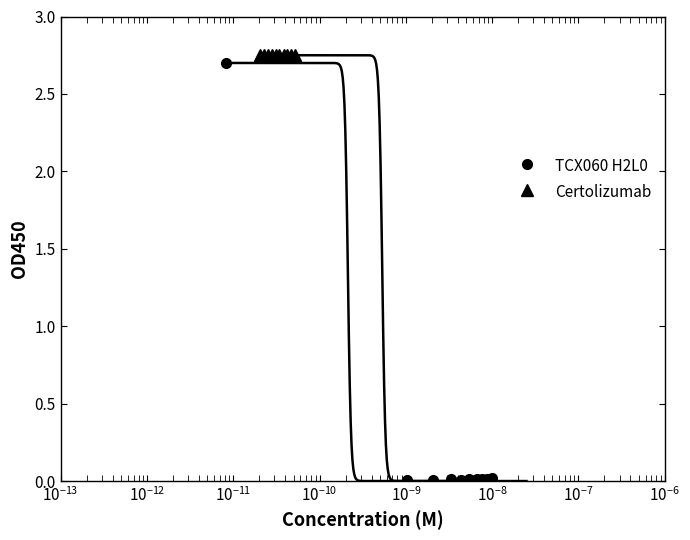

At how many categories does at least one series exceed 0?

10